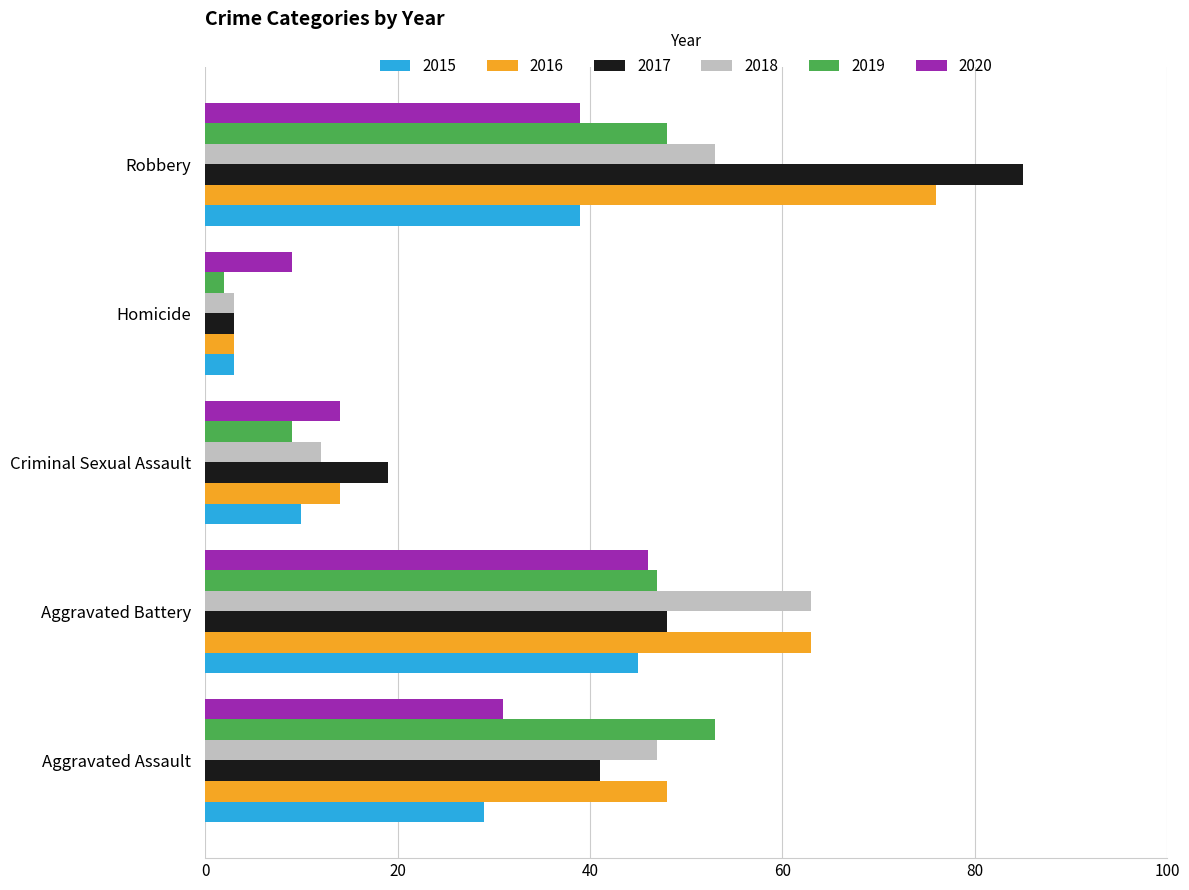

What are all the series names shown in the legend?

2015, 2016, 2017, 2018, 2019, 2020